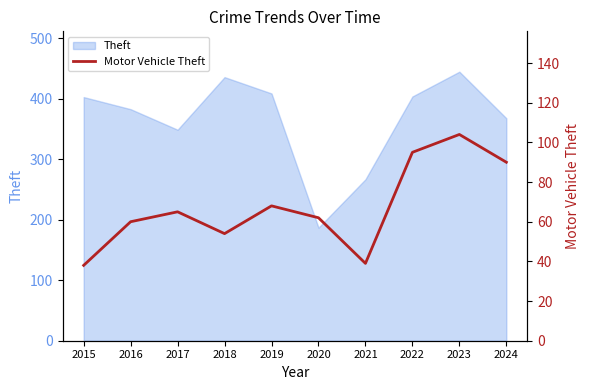

How many points are lower than both their immediate neighbors (excluding endpoints)?

2